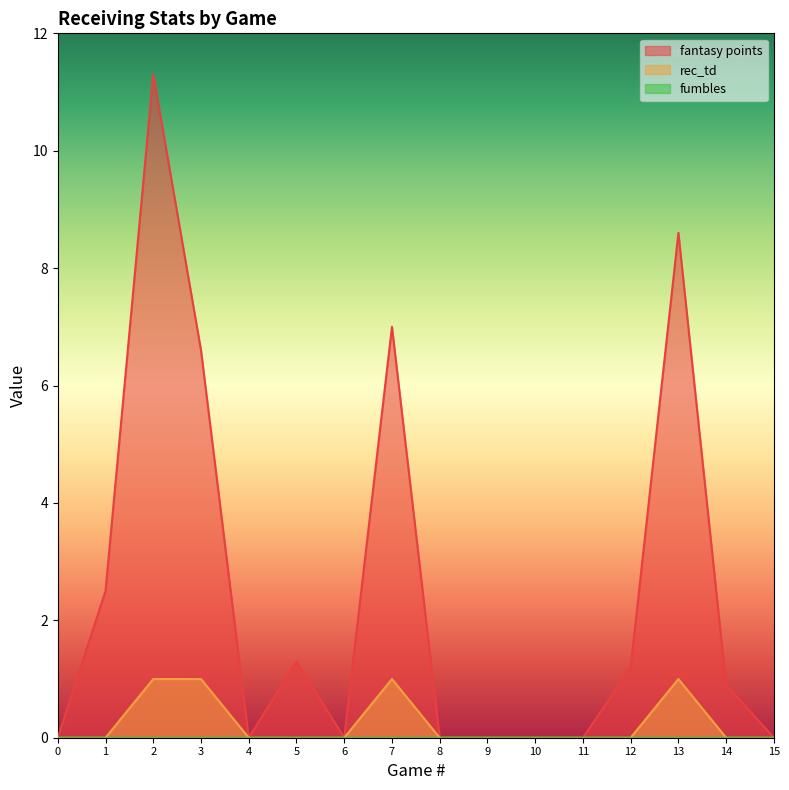

The value of rec_td at 10 is 0.7. True or false?

False